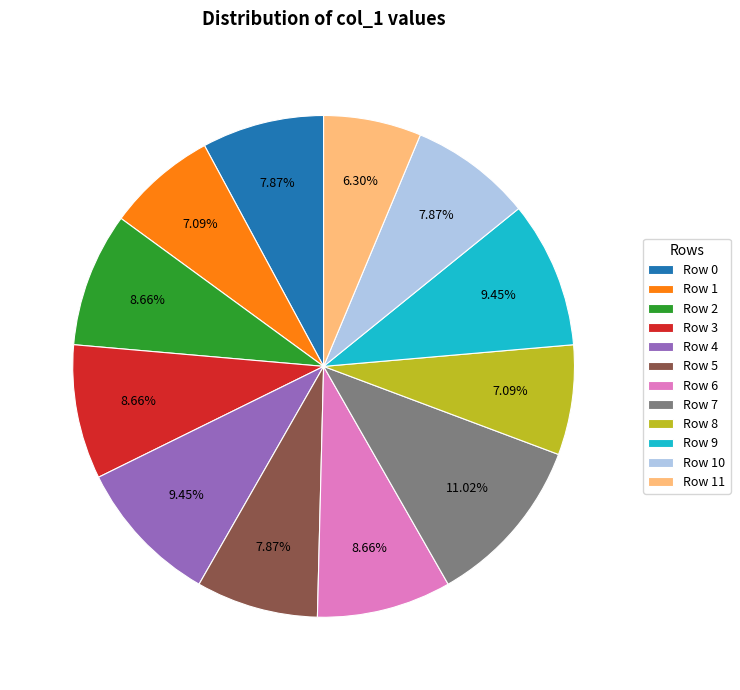

Does Row 11 represent more than half of the total?

No